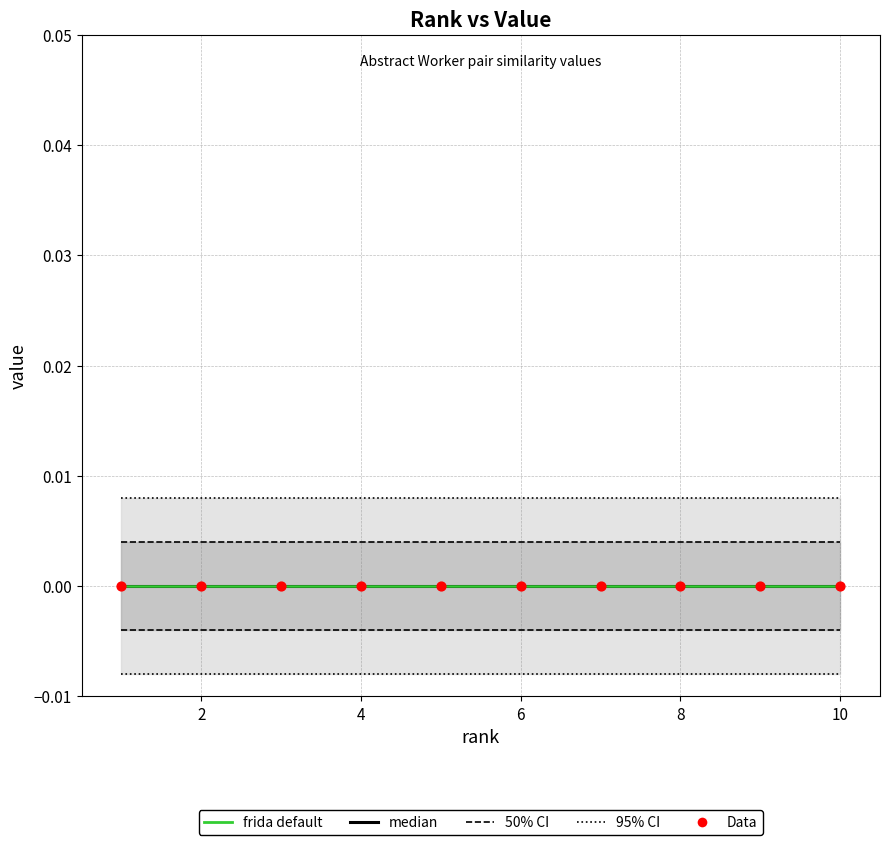

Which series reaches the minimum Y coordinate?

median